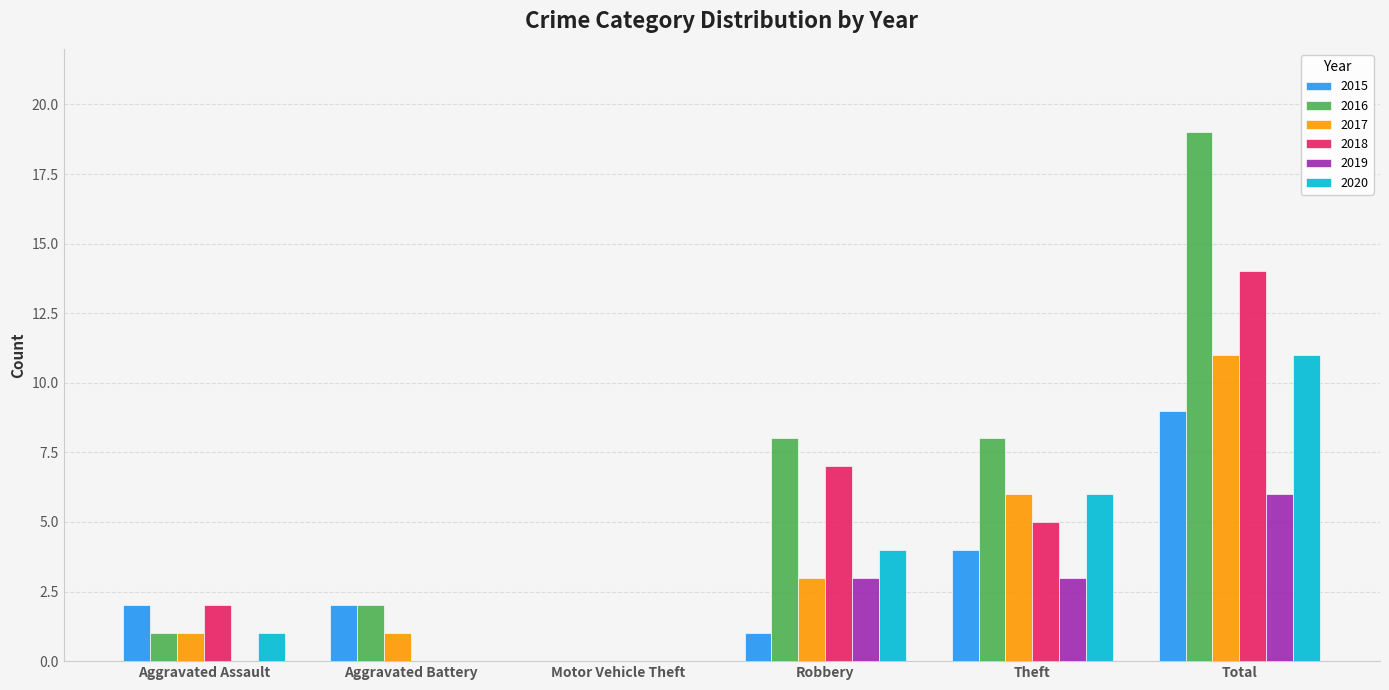

What are all the series names shown in the legend?

2015, 2016, 2017, 2018, 2019, 2020